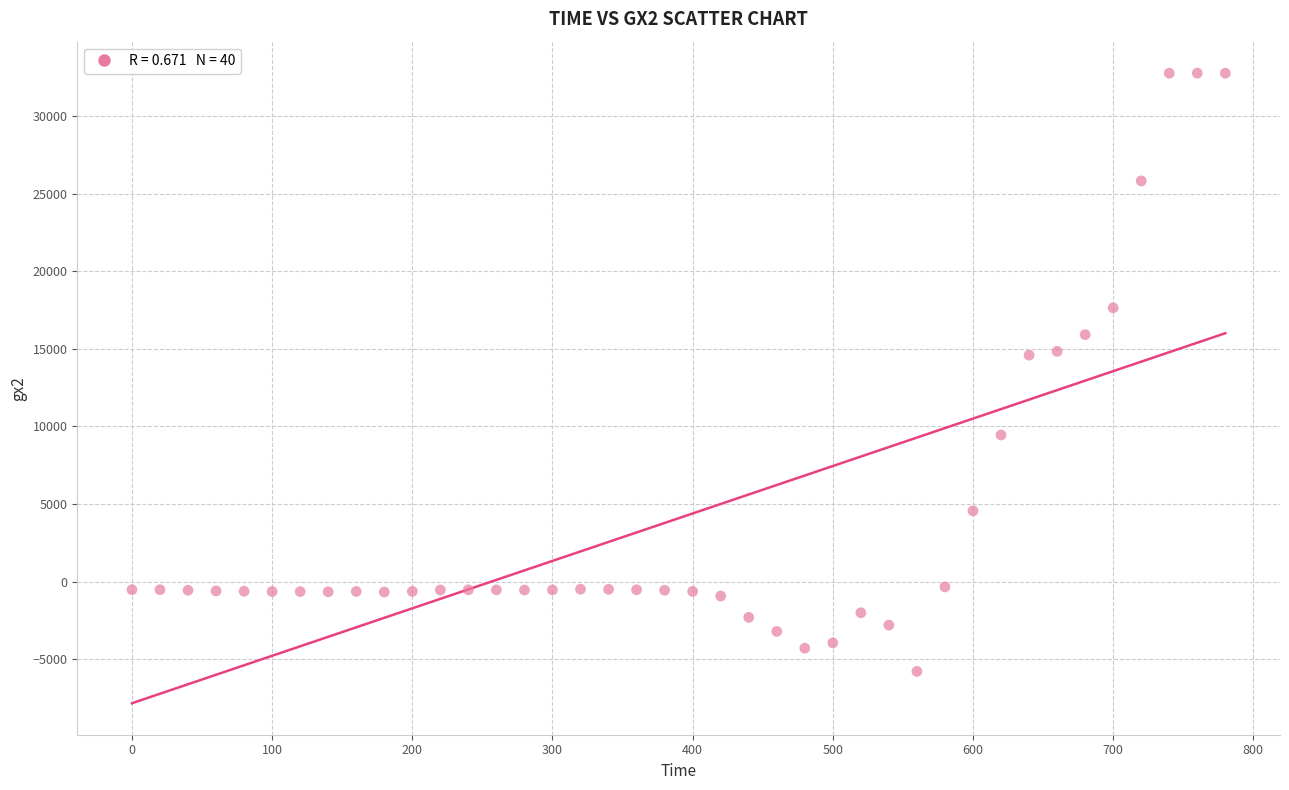

What is the range of X values (max minus min)?

780